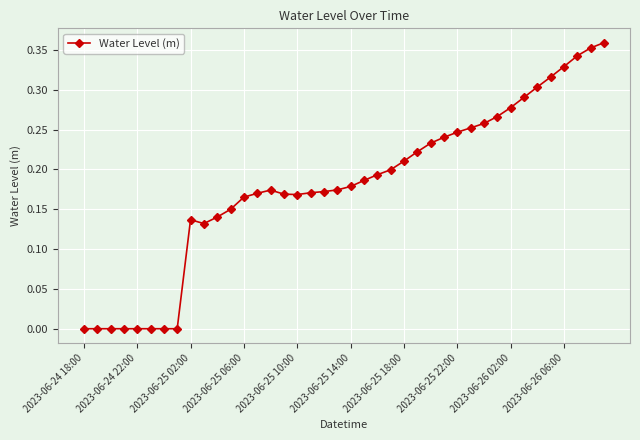

What is the sum of all values?

7.2